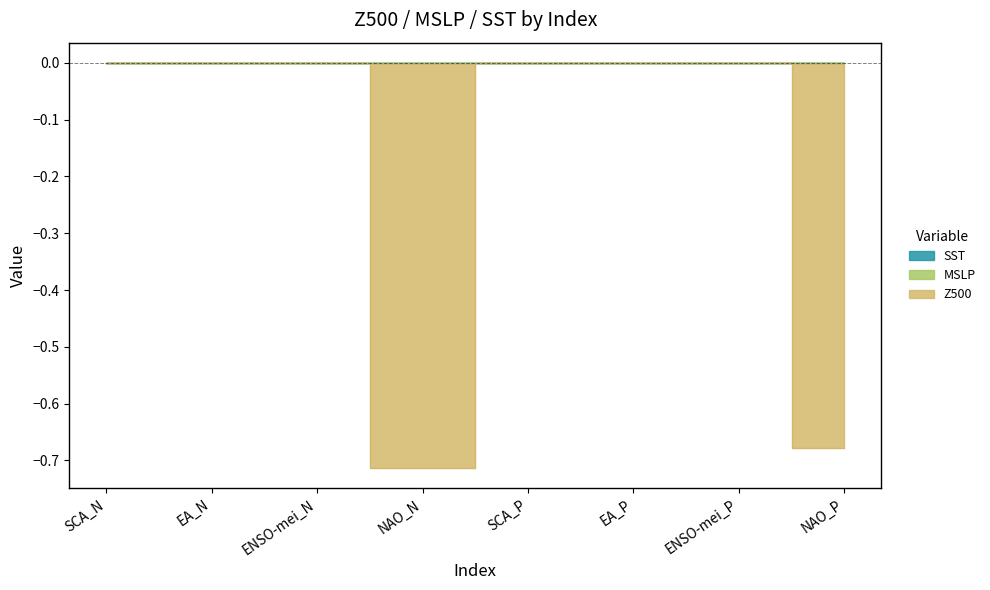

Does the chart have visible grid lines?

No